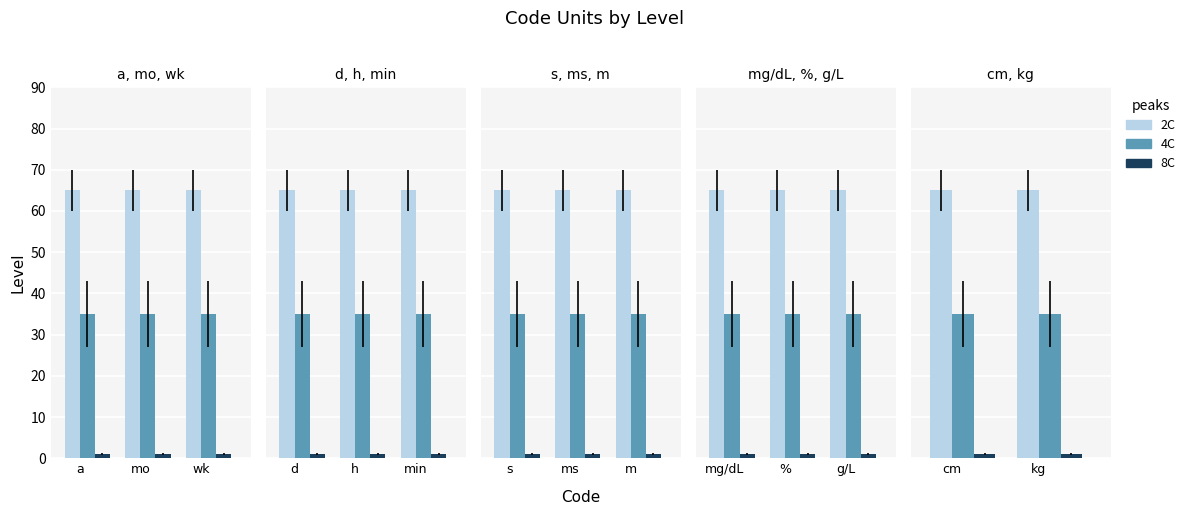

Is it true that 4C equals 35 at kg?

True